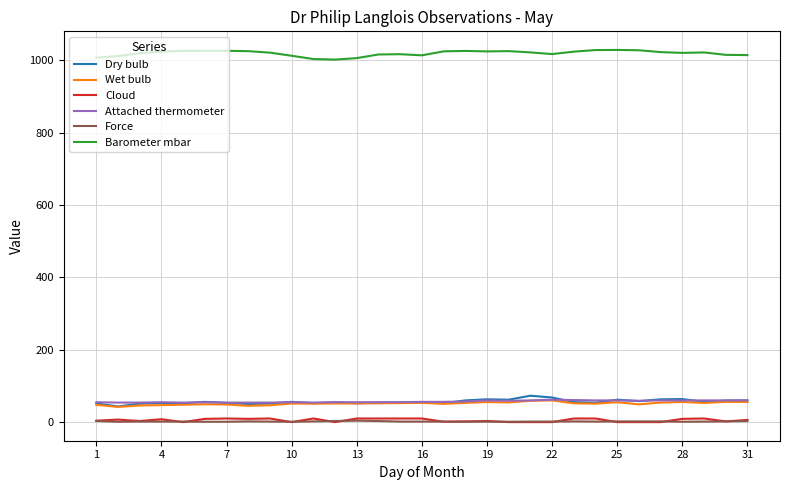

Which series has the largest total across all categories?

Barometer mbar